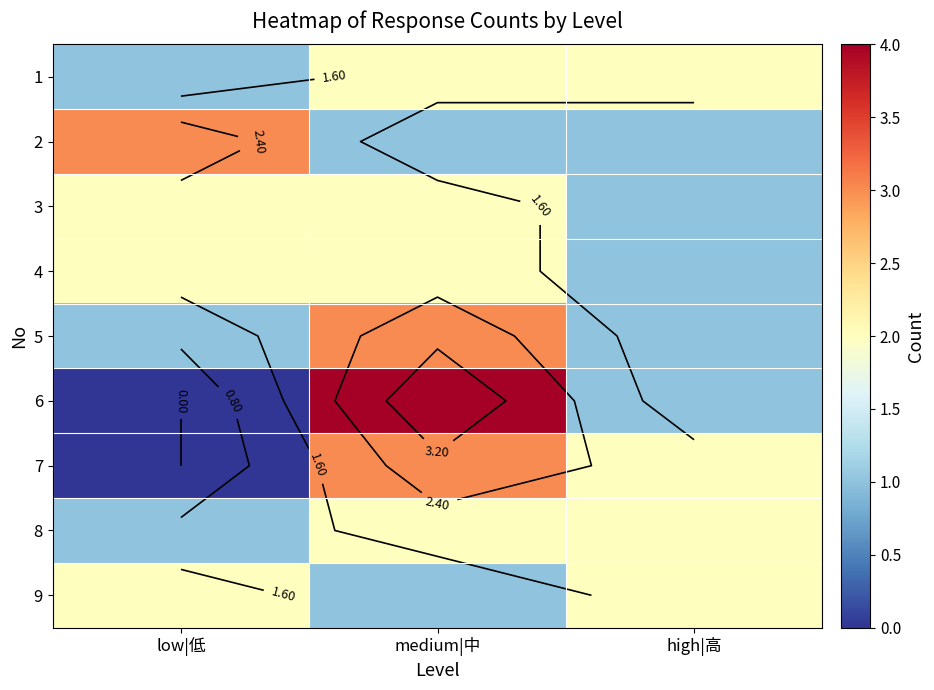

Count the 5 values in the range 1 to 3.

3